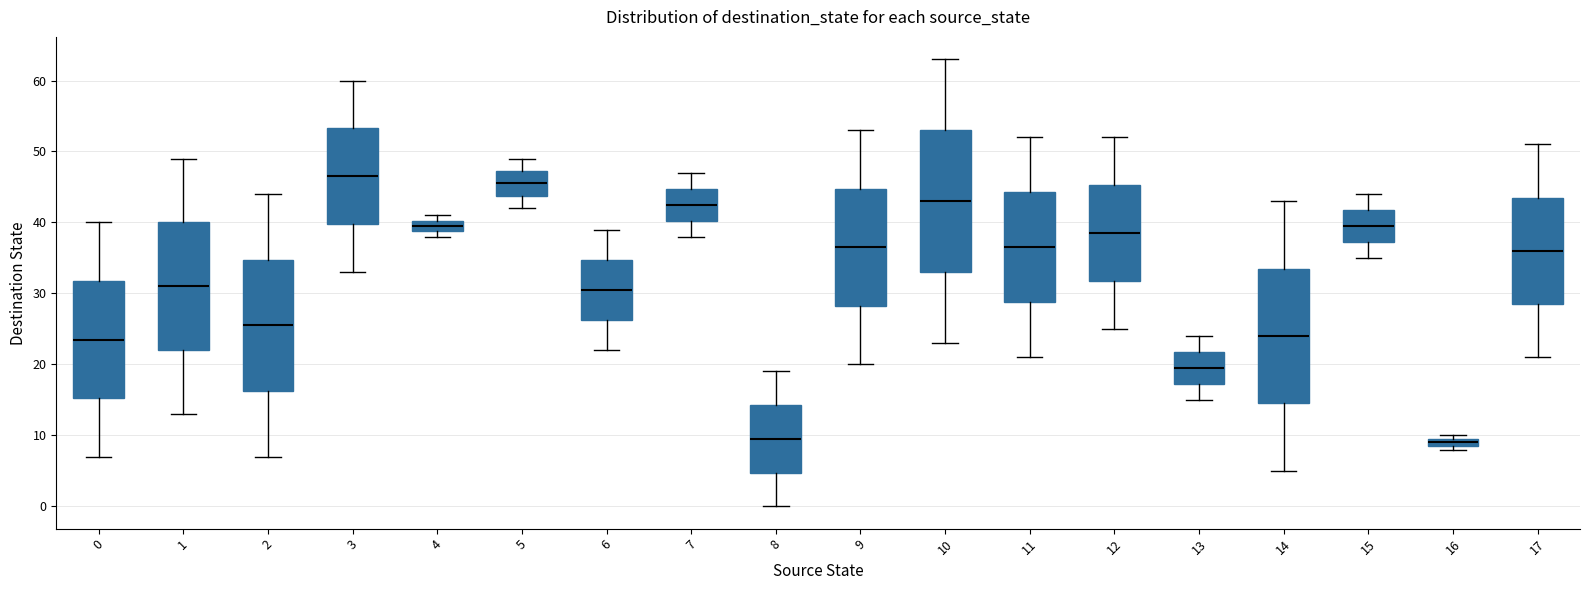

Where does the upper whisker of the box at x = 6 end on the y-axis? The values are not printed on the chart, so give them approximately, as read against the axis.

39